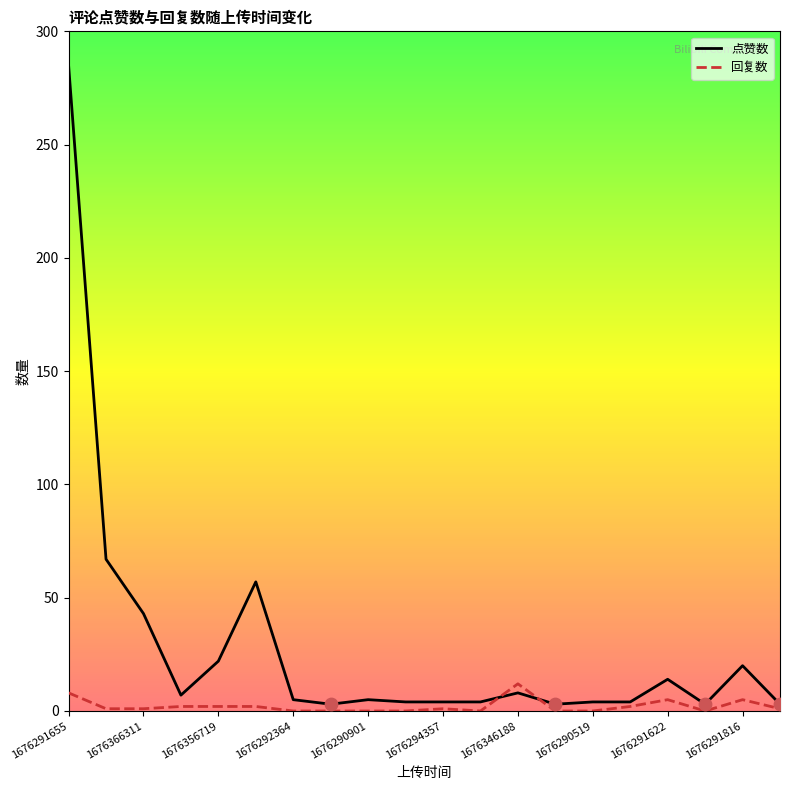

Which series has the widest spread of values?

点赞数